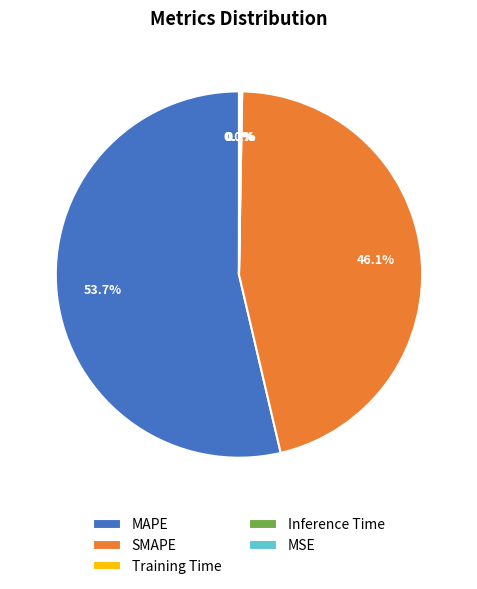

Which category has the biggest portion of the pie?

MAPE